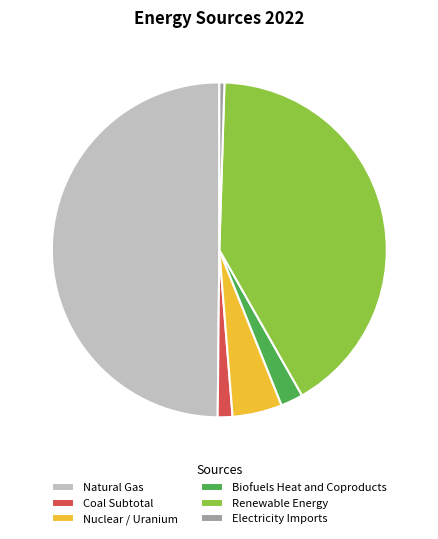

Do Renewable Energy and Natural Gas together represent more than half of the pie?

Yes